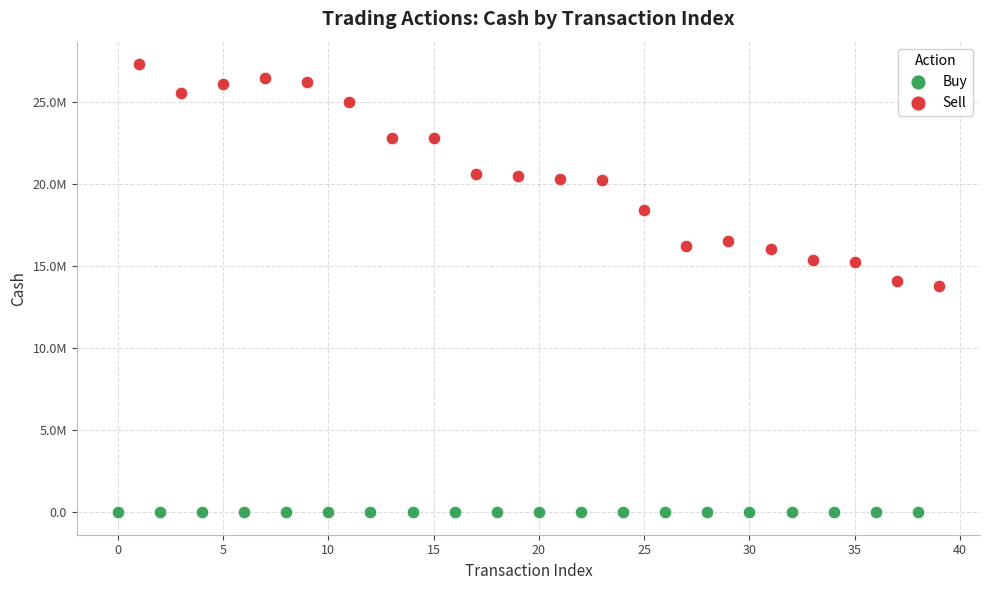

Which series contains the highest Y value?

Sell